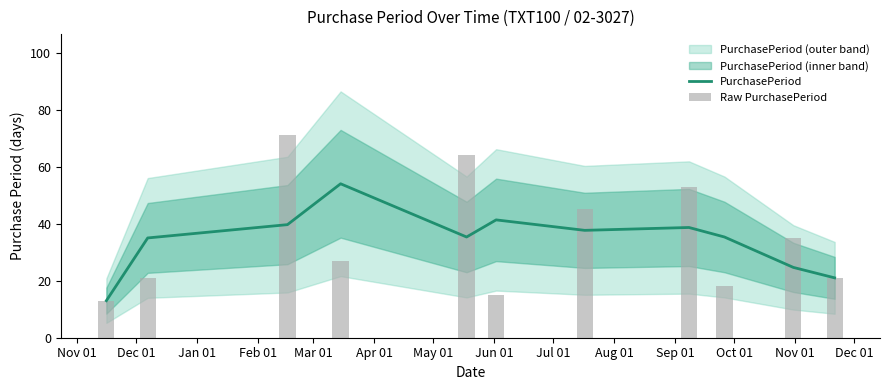

What is the minimum value for PurchasePeriod?

13.0